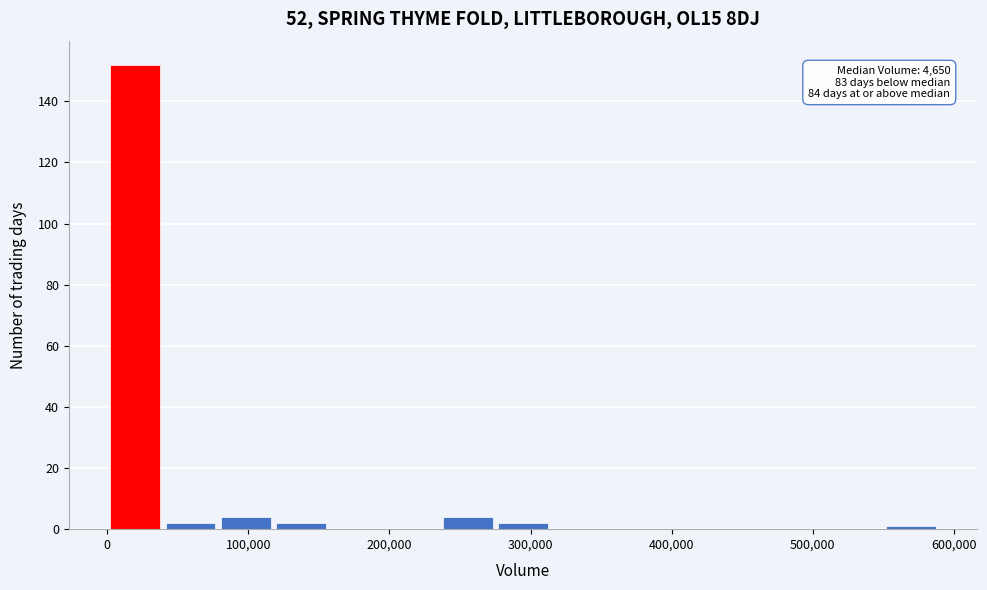

Around what value on the x-axis is the tallest bar? Give the approximate position of its centre, as read against the axis.

20000